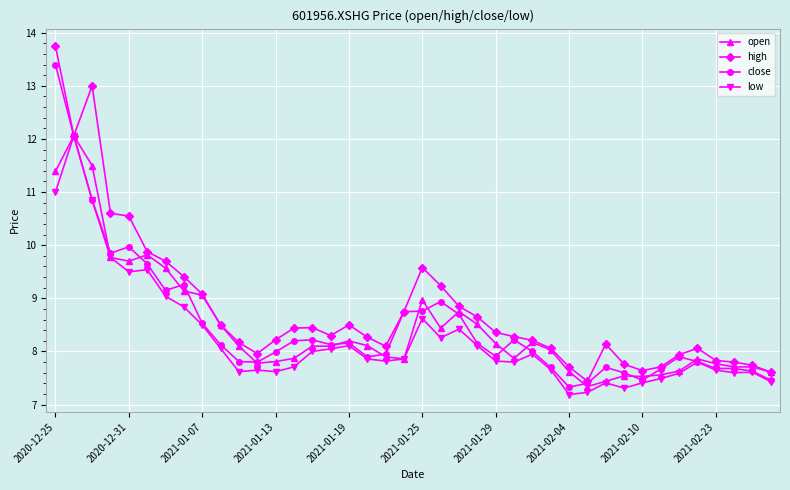

What are all the series names shown in the legend?

open, high, close, low